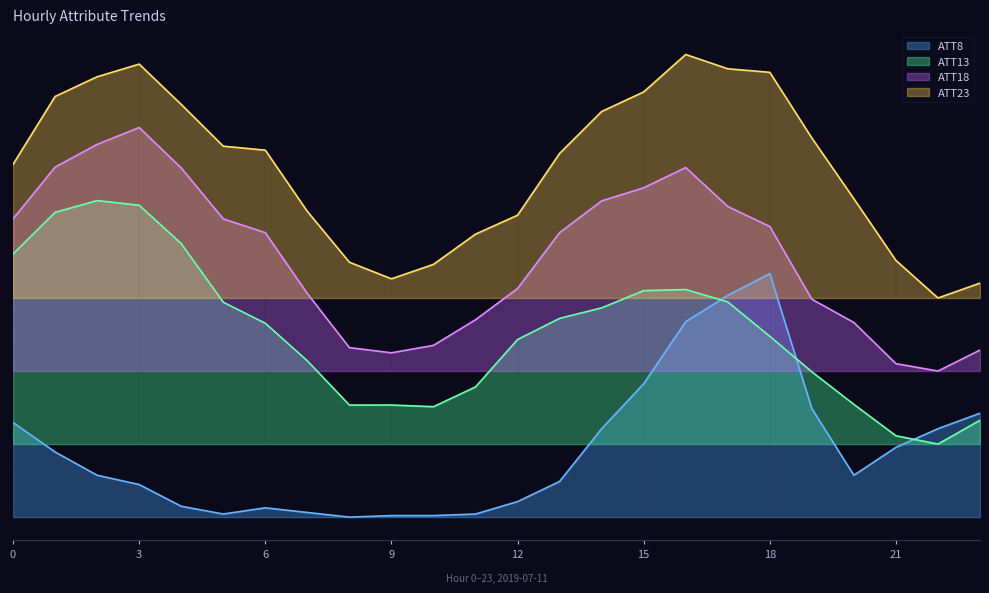

True or false: ATT23 and ATT8 intersect in this chart.

False